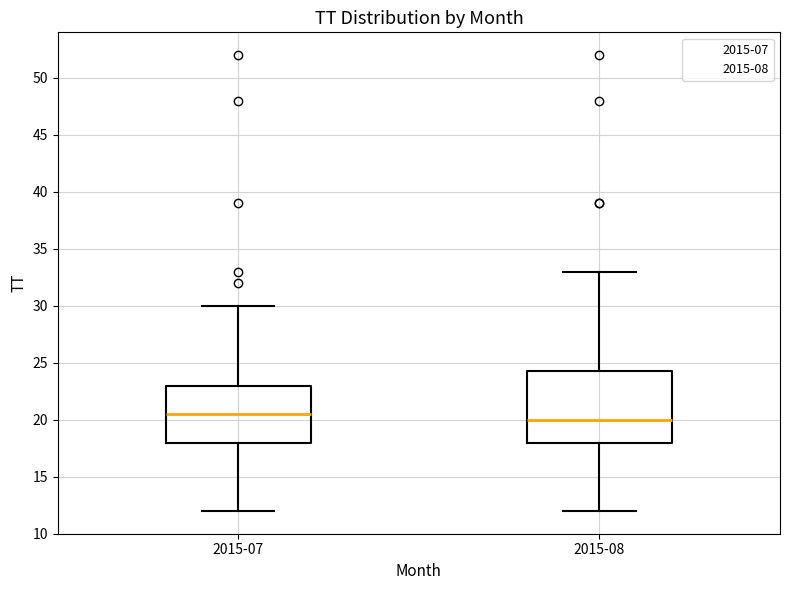

Reading left to right, transcribe this box plot: for each box, give where its median line is, the range the box spans, and where its two whiskers end, as read against the y-axis. The values are not printed on the chart, so give them approximately, as read against the axis.

2015-07: median 20.5, box 18.0 to 23.0, whiskers 12.0 to 30.0
2015-08: median 20.0, box 18.0 to 24.5, whiskers 12.0 to 33.0